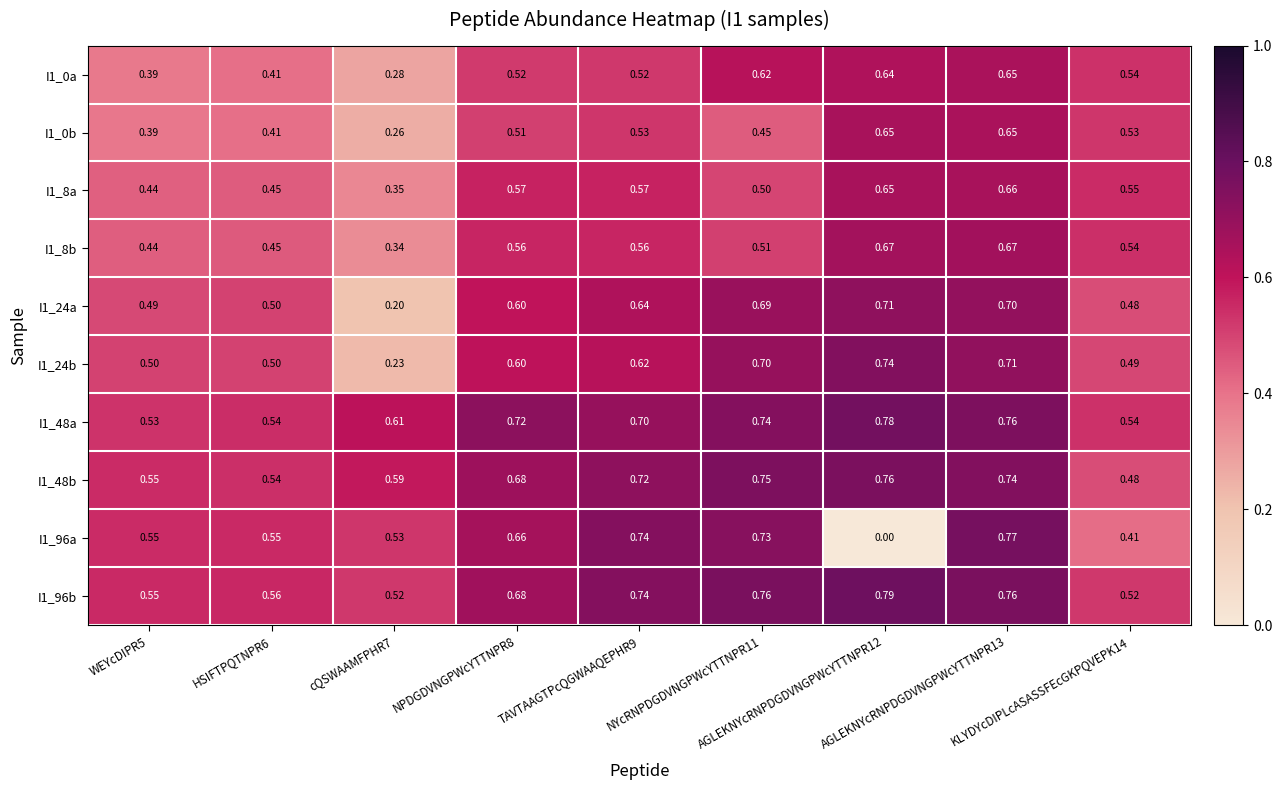

What is the difference between the highest and lowest values at AGLEKNYcRNPDGDVNGPWcYTTNPR13?

0.1